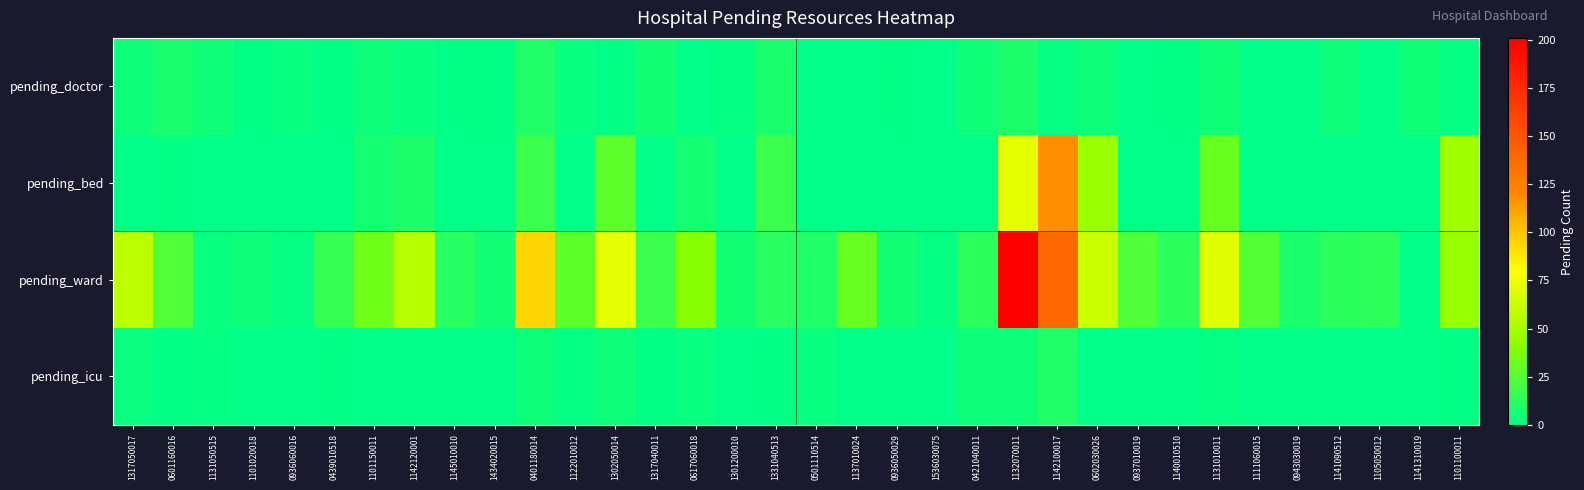

Between 0936050029 and 1536030075, which series saw the biggest shift?

pending_ward